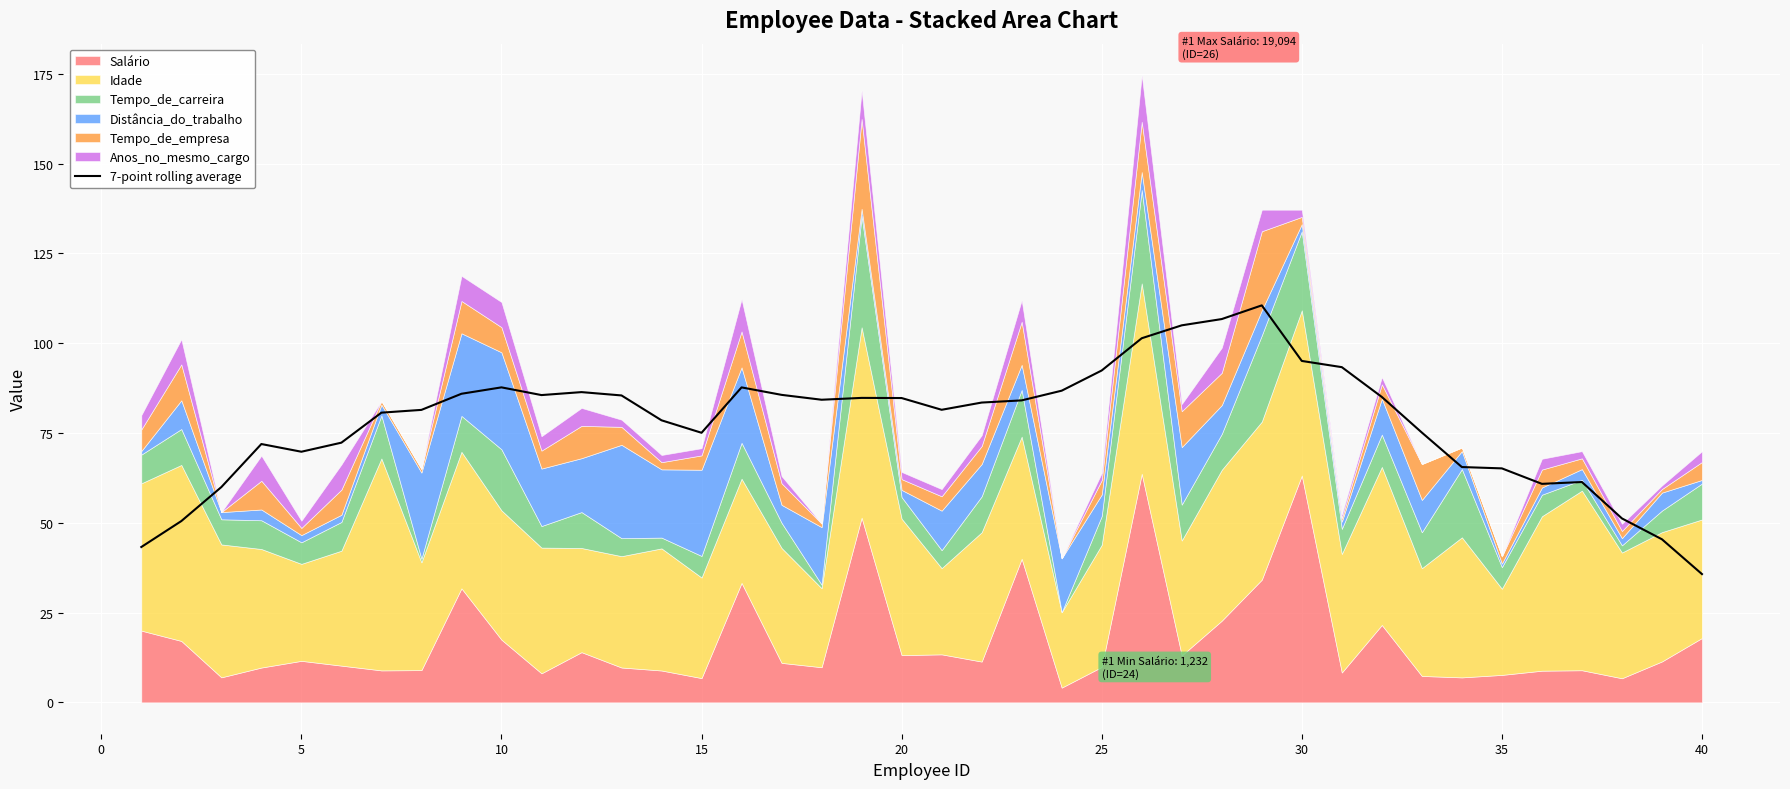

What is the lowest value of the 7-point rolling average series?

35.7